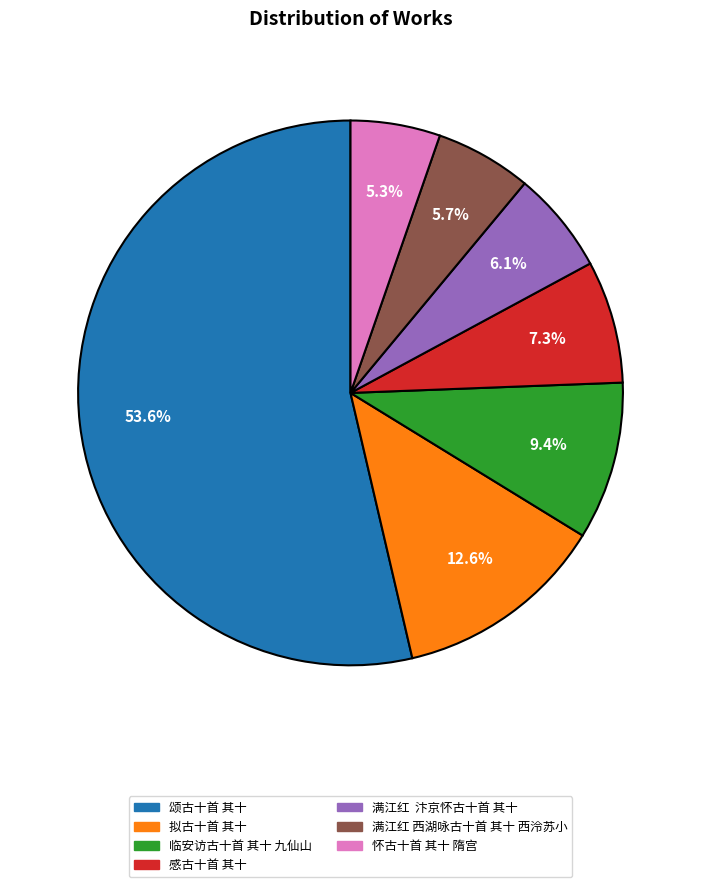

How many segments does this pie chart have?

7